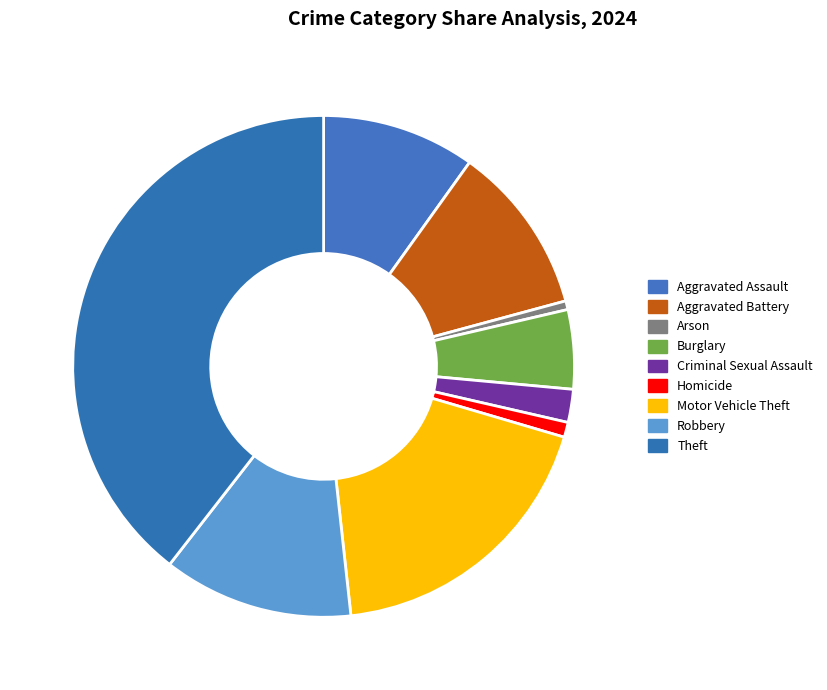

What percentage do Theft and Robbery together represent?

51.7%